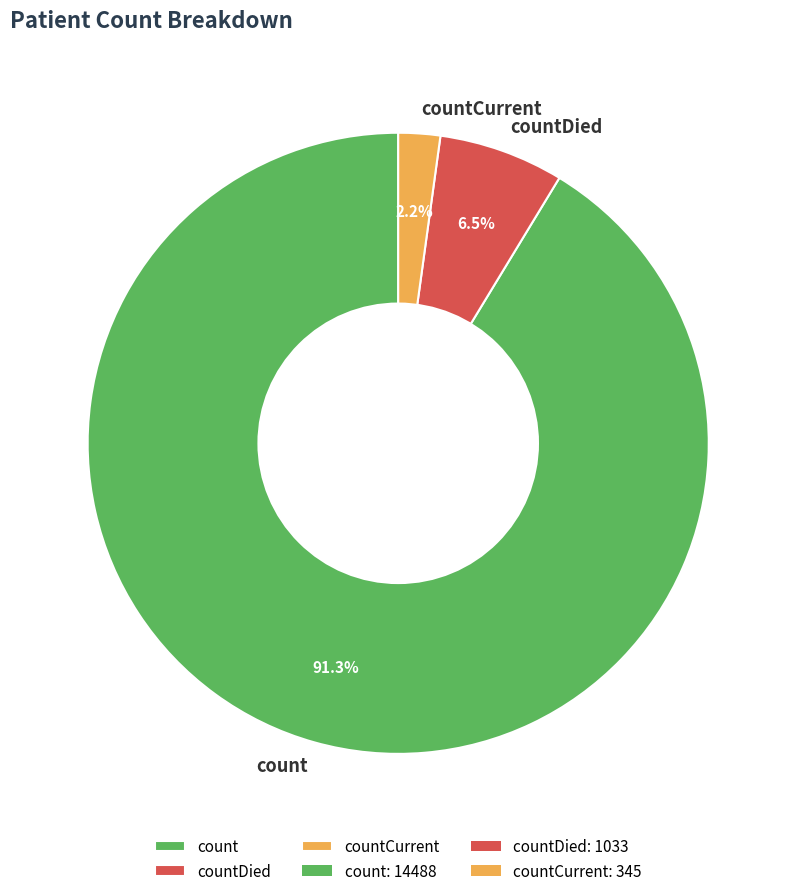

How much of the chart is everything except count?

8.7%